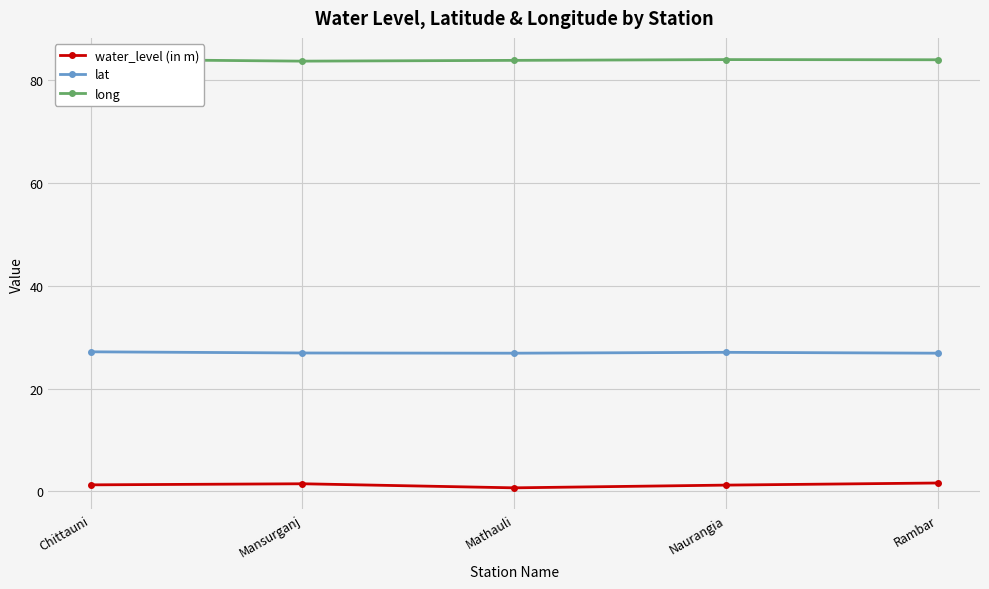

At which category does water_level (in m) reach its first local valley?

Mathauli